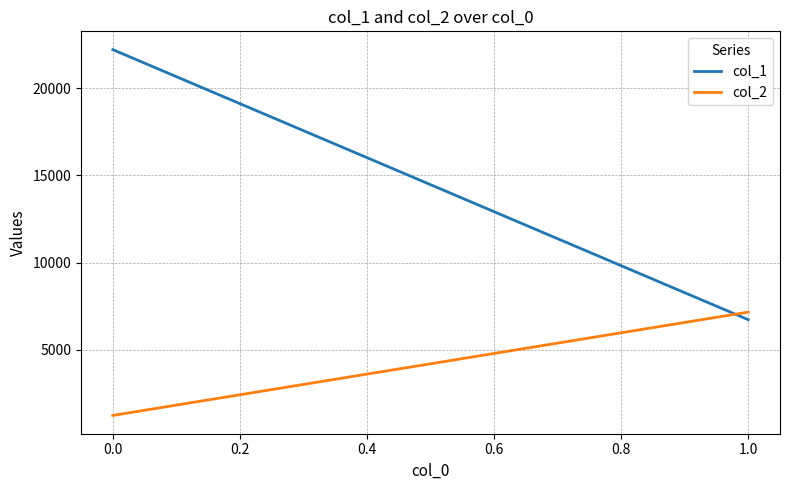

What are all the series names shown in the legend?

col_1, col_2